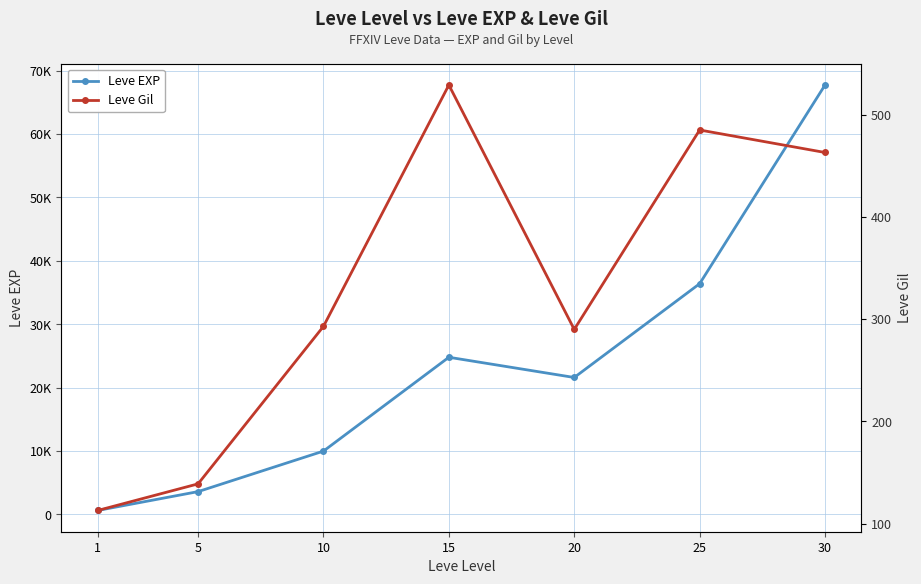

What is the smallest value displayed?

113